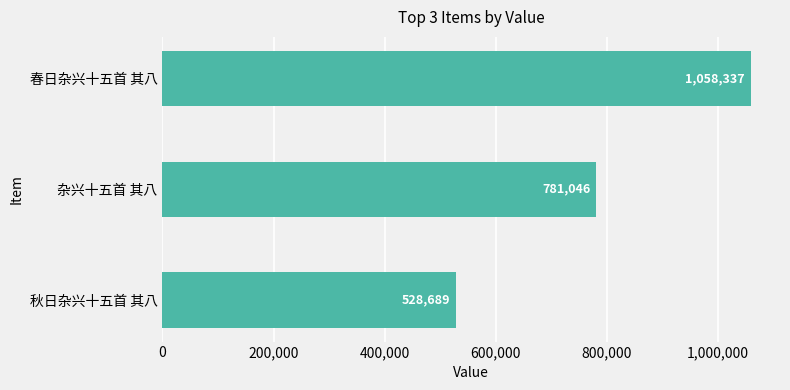

What is the difference between the values at 杂兴十五首 其八 and 秋日杂兴十五首 其八?

252357